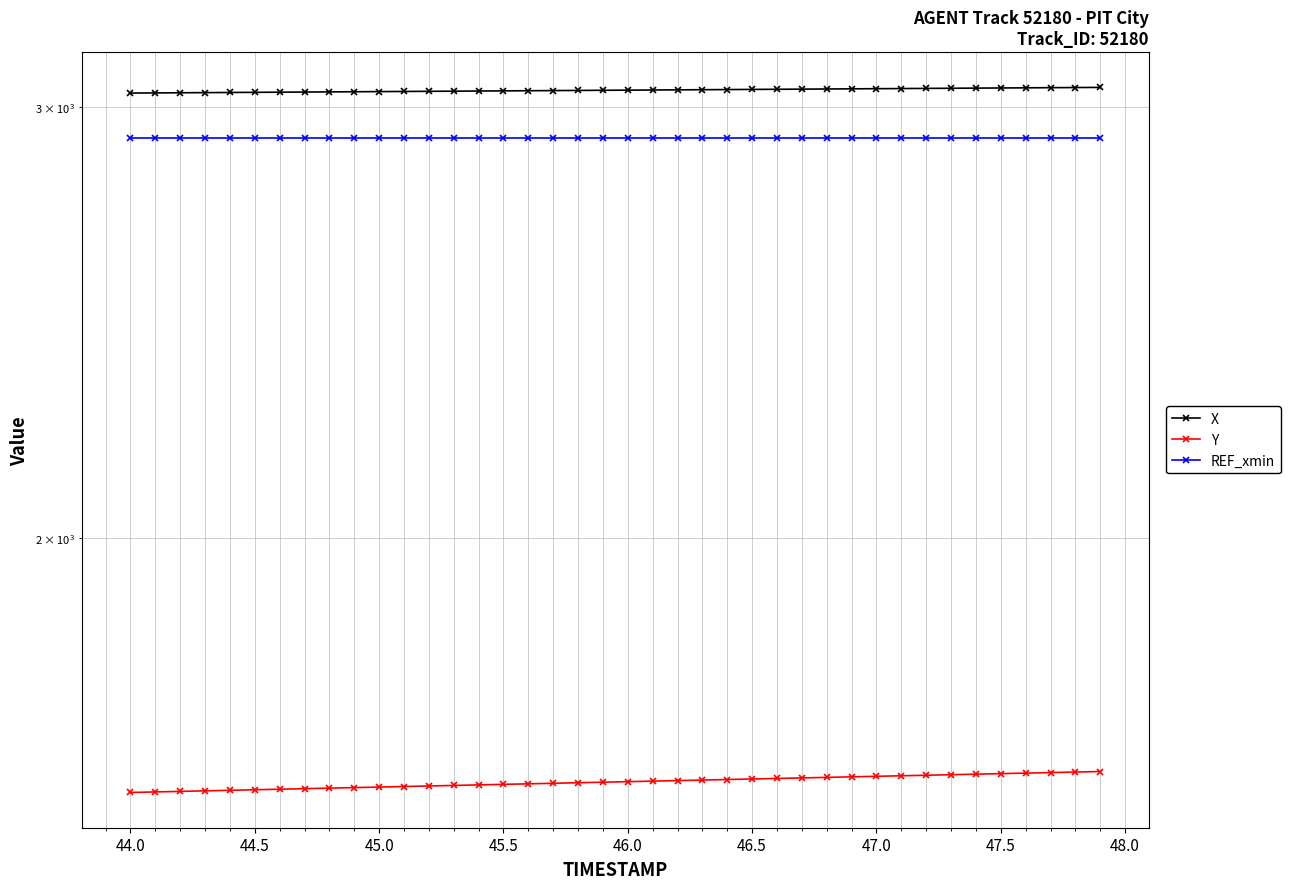

Is it true that X equals 1505.8 at 38?

False